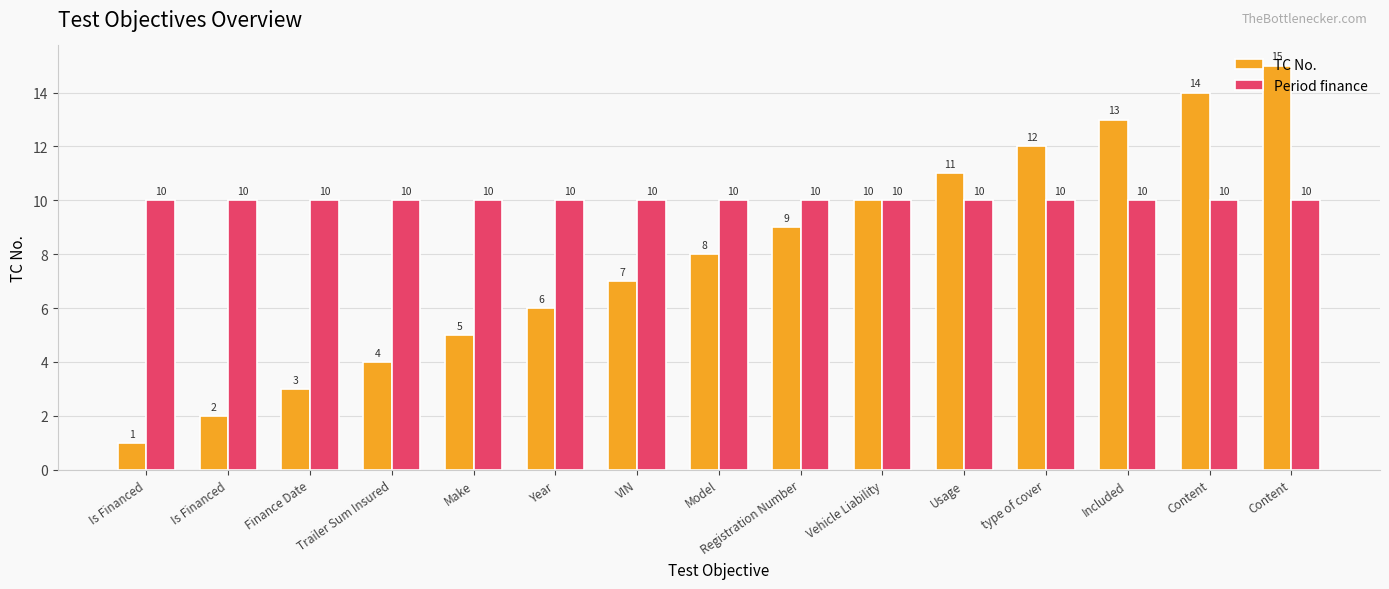

Which series has the largest total across all categories?

Period finance